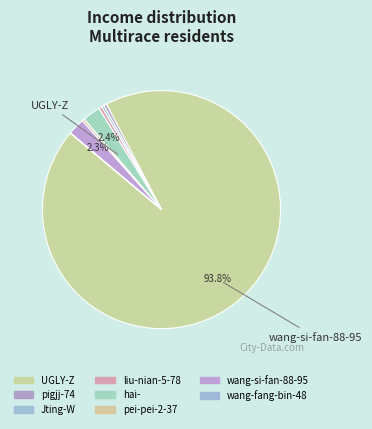

To the nearest percent, what is the average slice percentage?

12%